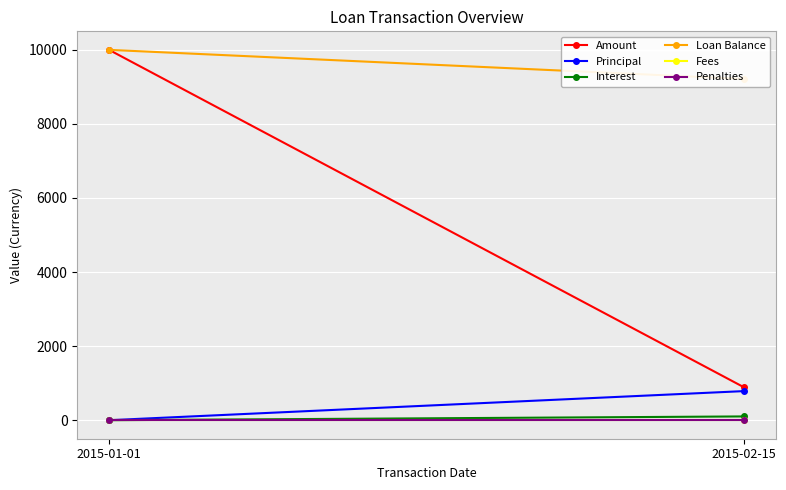

How many data points in Interest are less than 101?

1